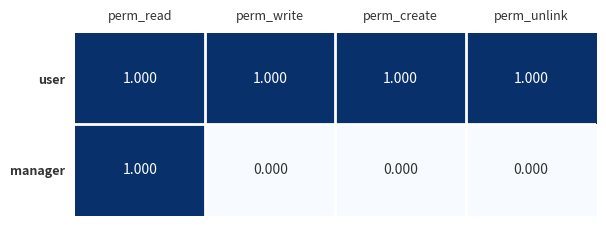

List the series in order of their overall mean, lowest first.

manager, user